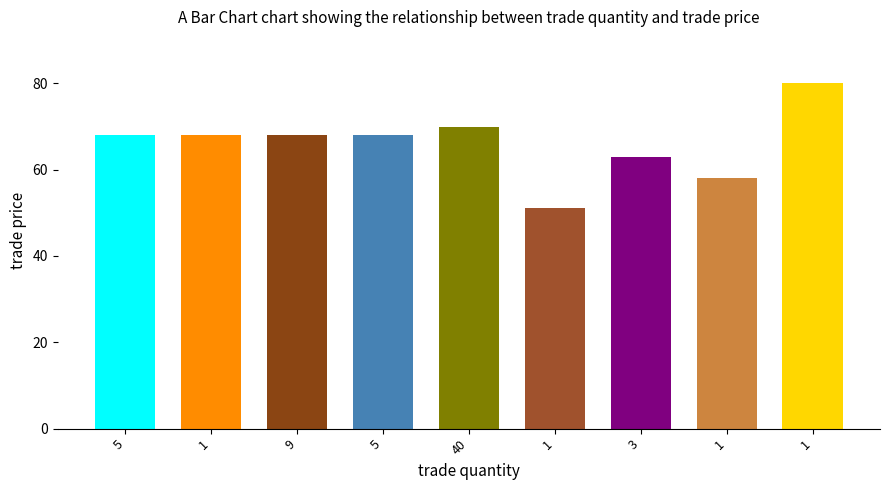

Rank the categories by value from highest to lowest.

1, 40, 5, 1, 9, 5, 3, 1, 1